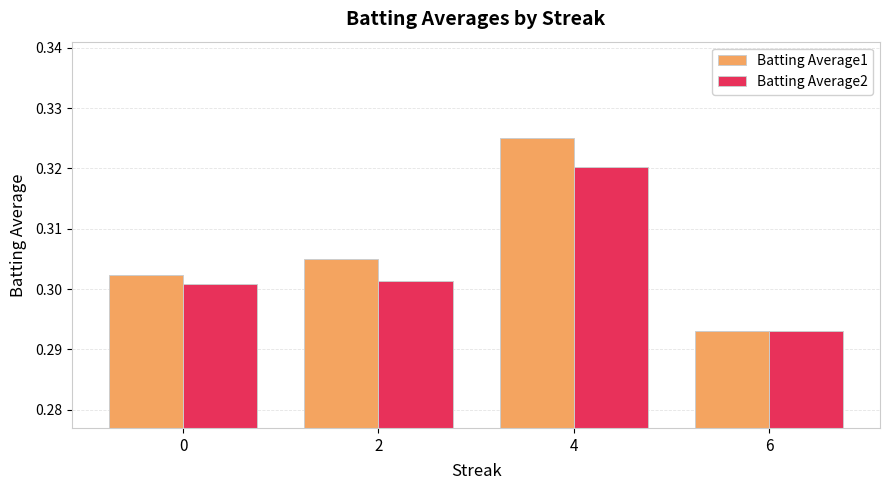

Which category has the lowest value across all series?

6